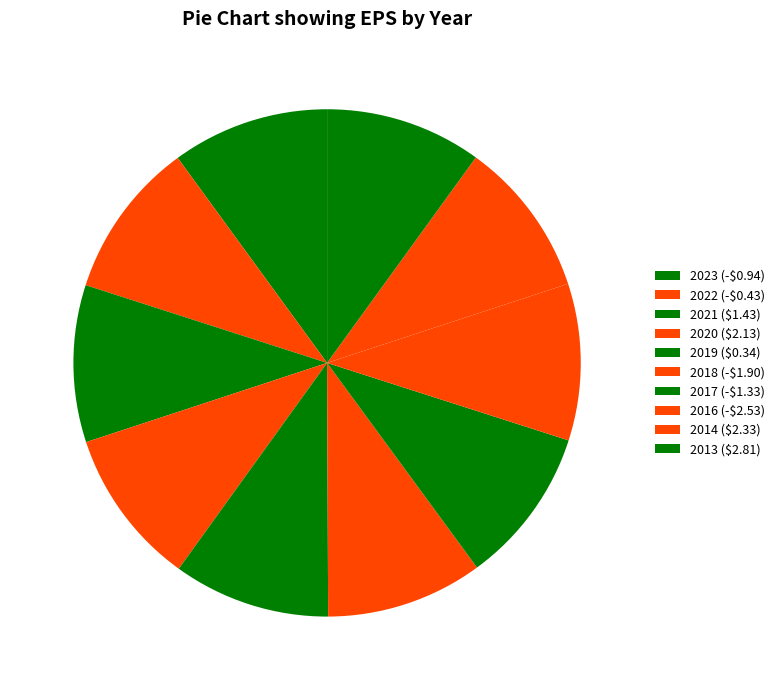

Count the number of slices in the pie.

10